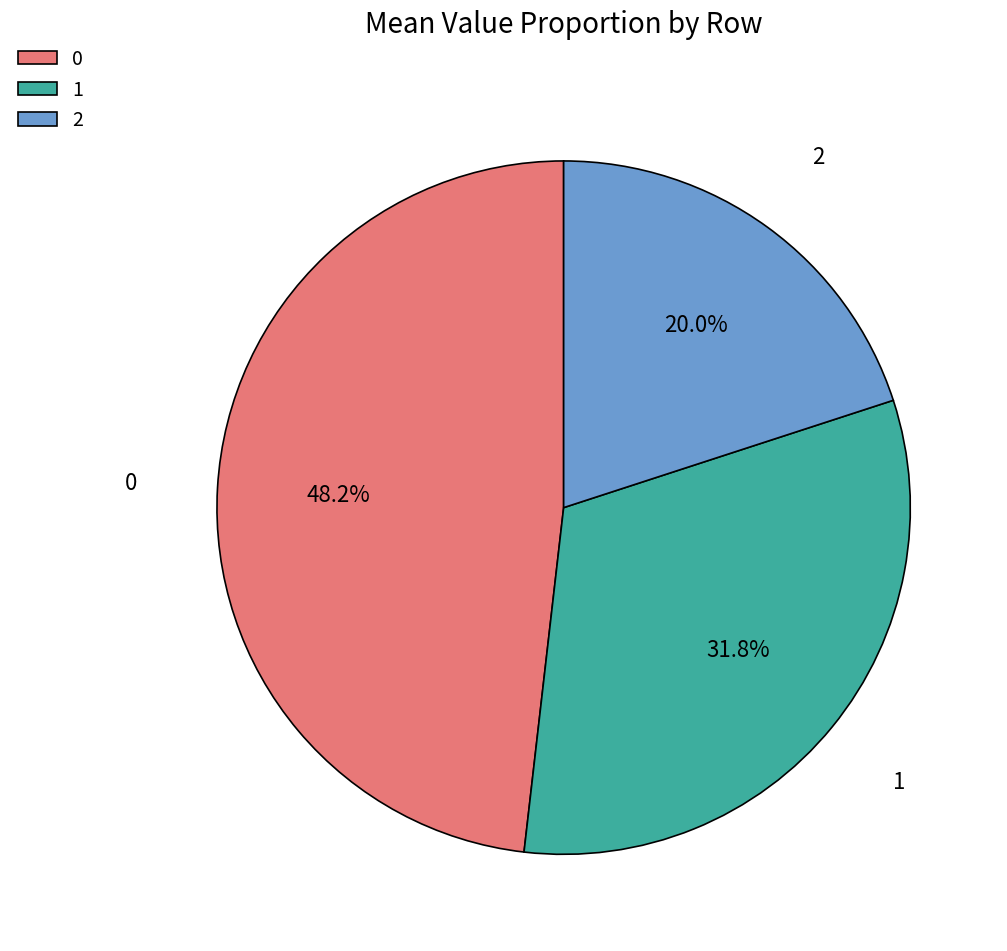

Rank the categories by value from lowest to highest.

2, 1, 0